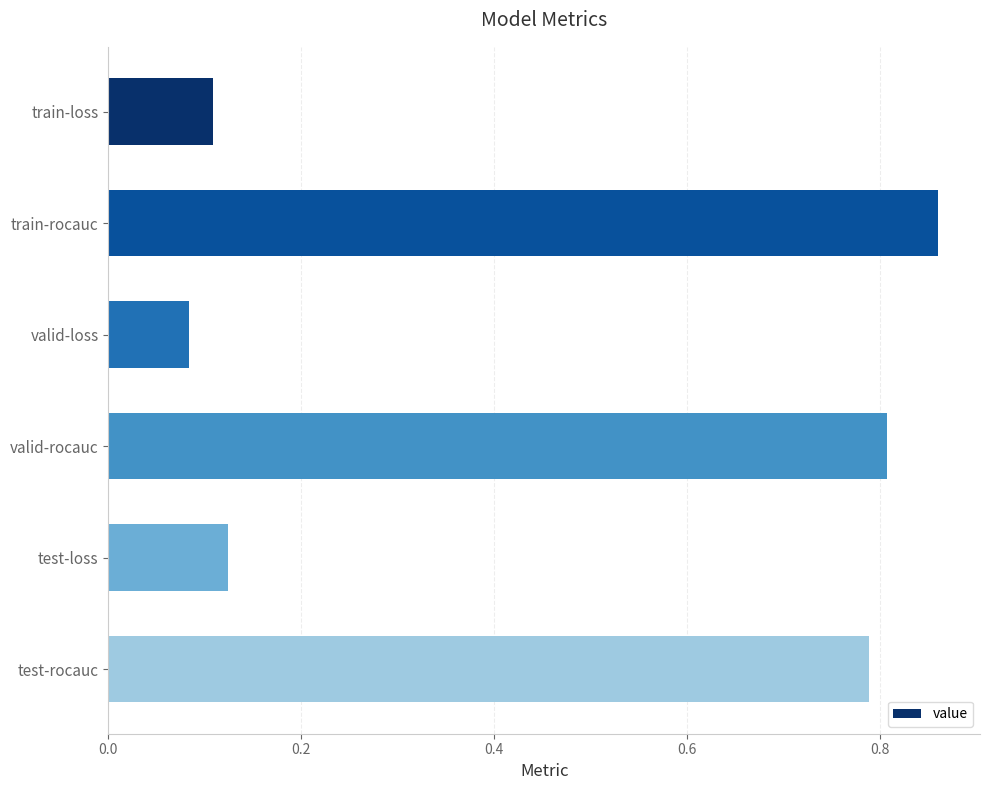

What is the average value?

0.5